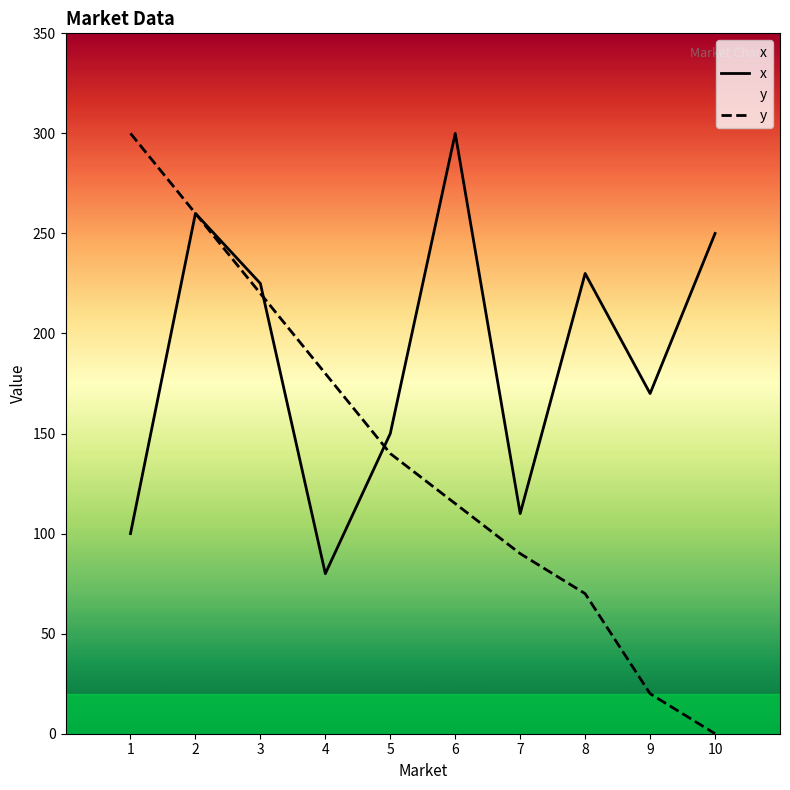

What is the sum of the x values at 3 and 1?

325